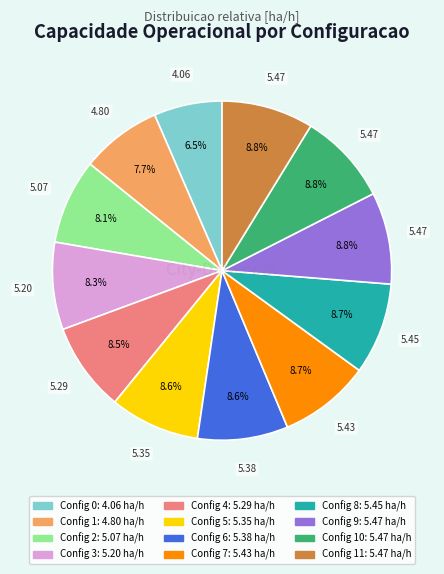

Is there any slice that represents more than half of the pie?

No